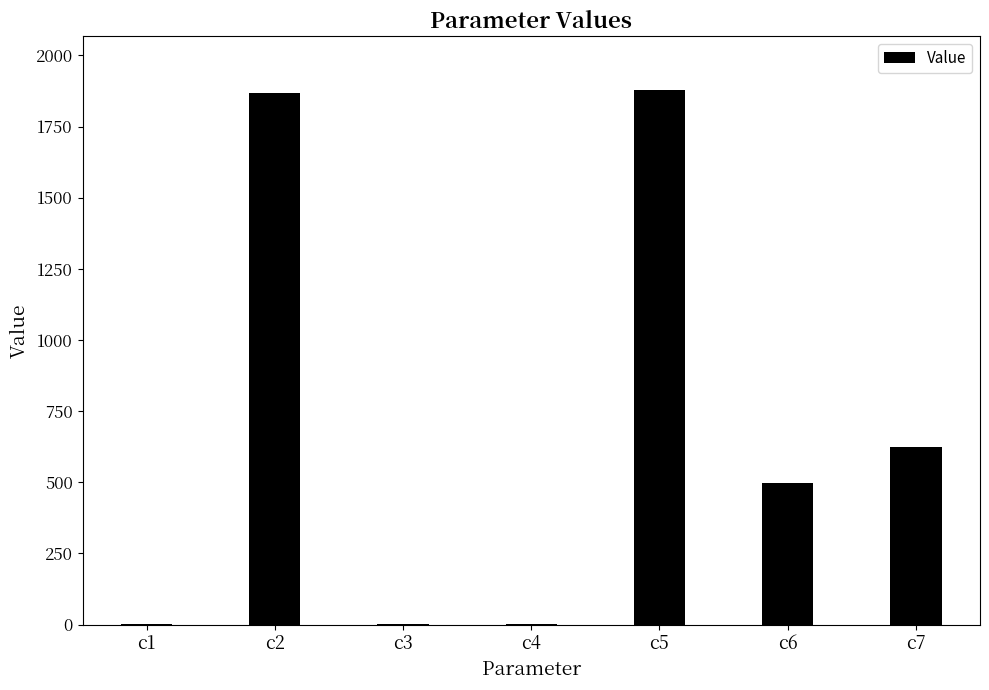

What is the change in value from c2 to c6?

-1372.1